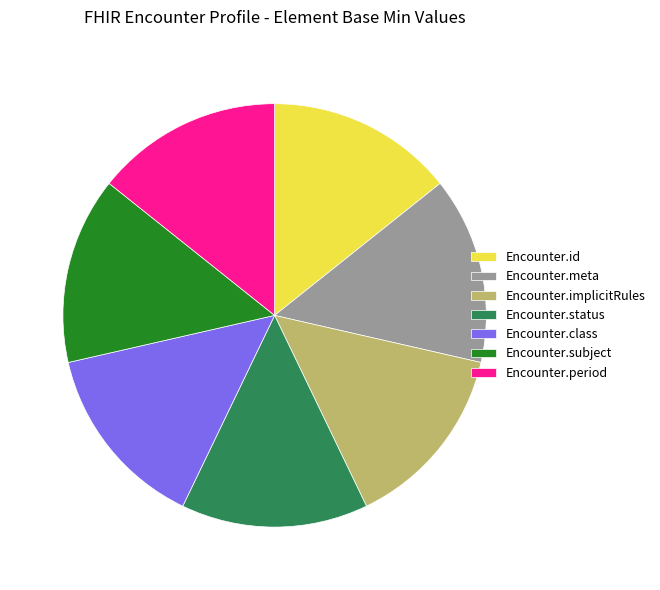

Is there any slice that represents more than half of the pie?

No